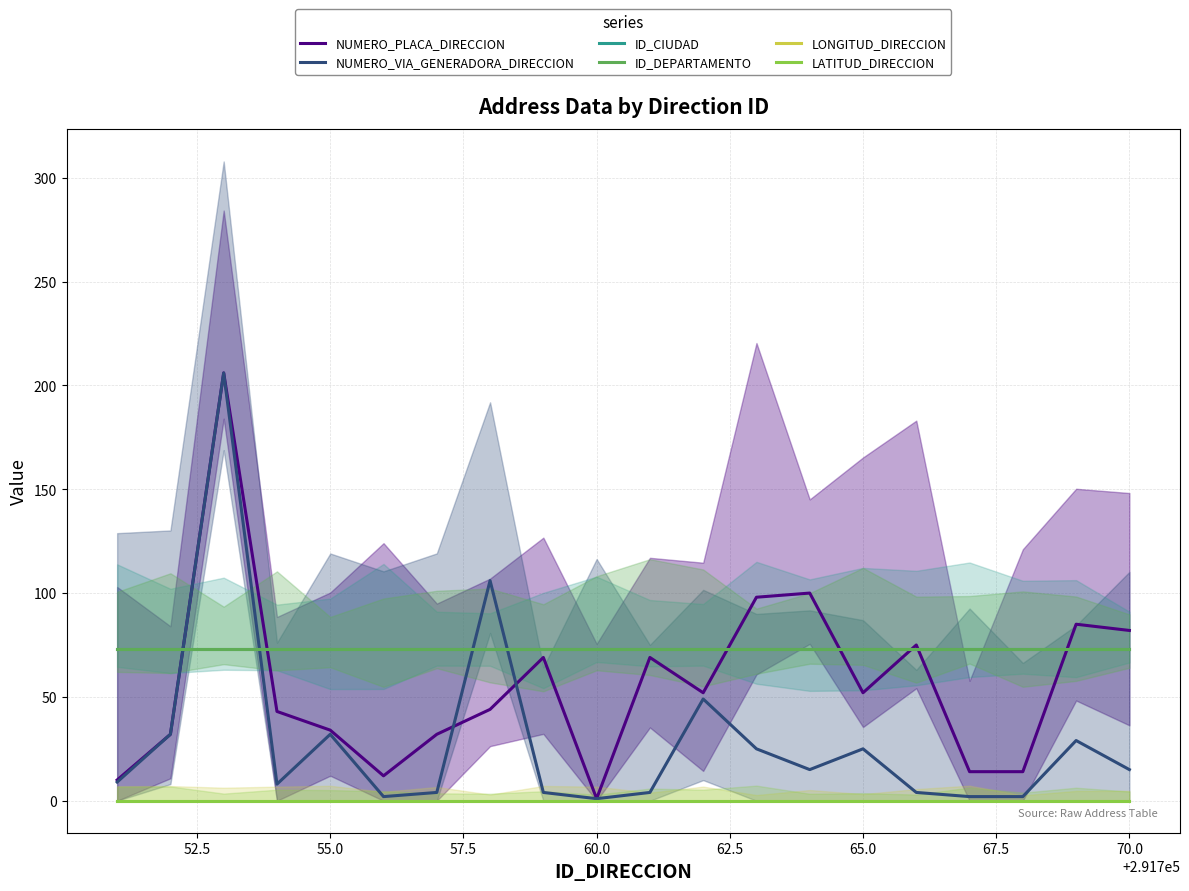

What is the approximate value of ID_CIUDAD at 10?

73.0